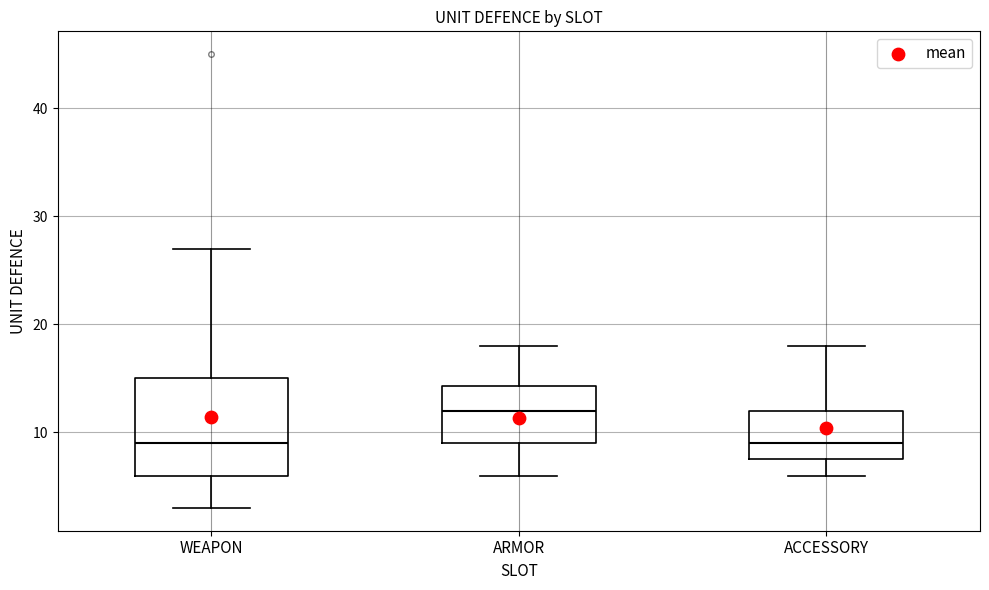

Where does the lower whisker of the box for WEAPON end on the y-axis? The values are not printed on the chart, so give them approximately, as read against the axis.

3